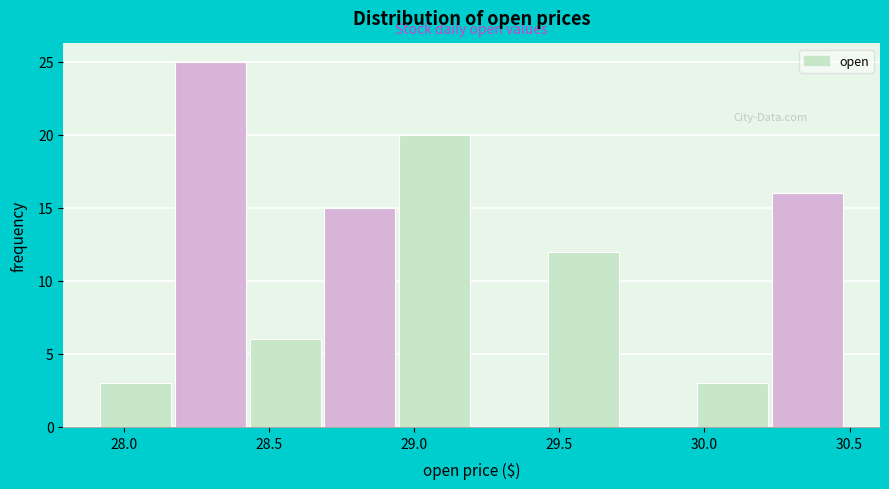

Over which range of the x-axis is the bar tallest?

28.20 to 28.45